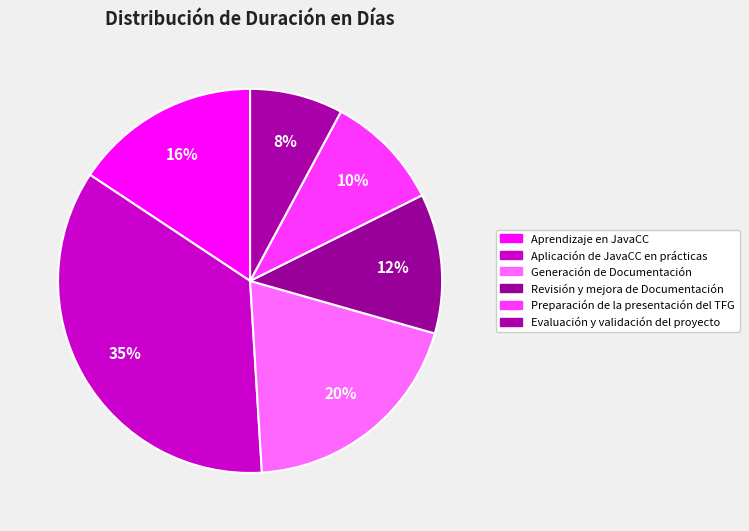

Is it true that Aplicación de JavaCC en prácticas is 35% of the pie?

True